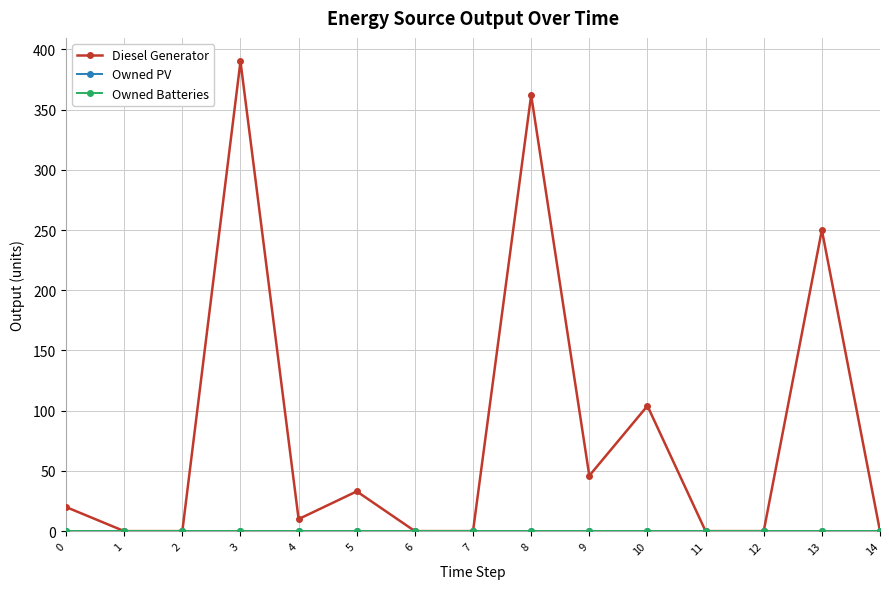

Is it true that Diesel Generator equals 46 at 9?

True